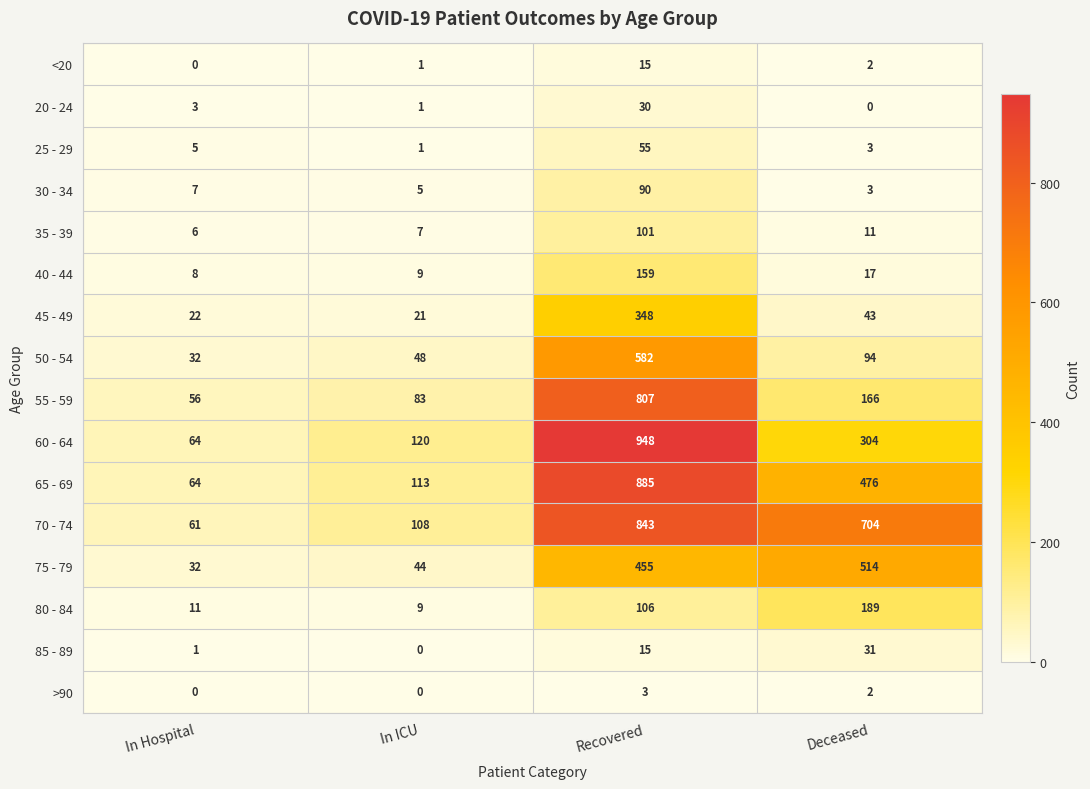

Which series changed the most between In Hospital and In ICU?

60 - 64